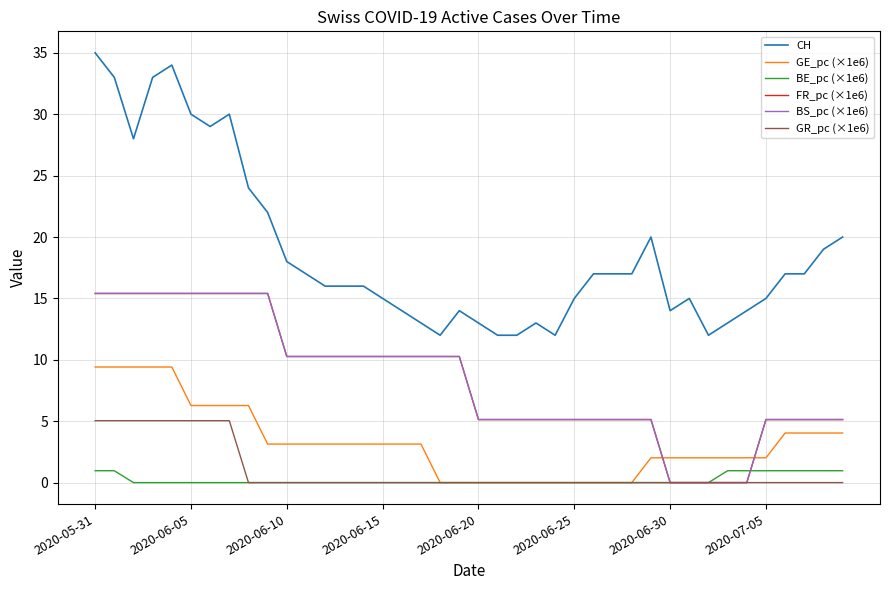

How many GR_pc (×1e6) values are between 0 and 1?

32